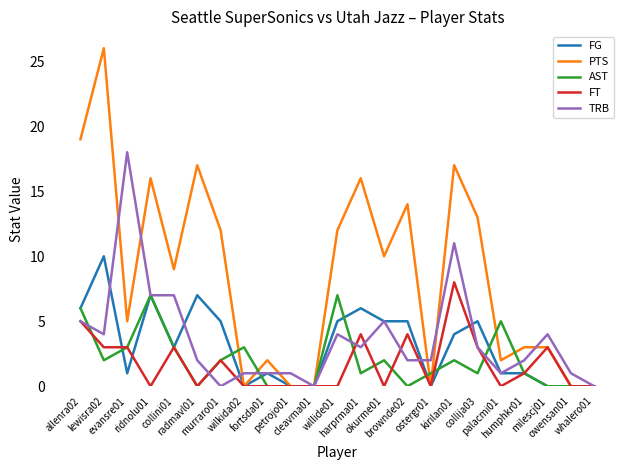

What is the sum of the TRB values at ostergr01 and fortsda01?

3